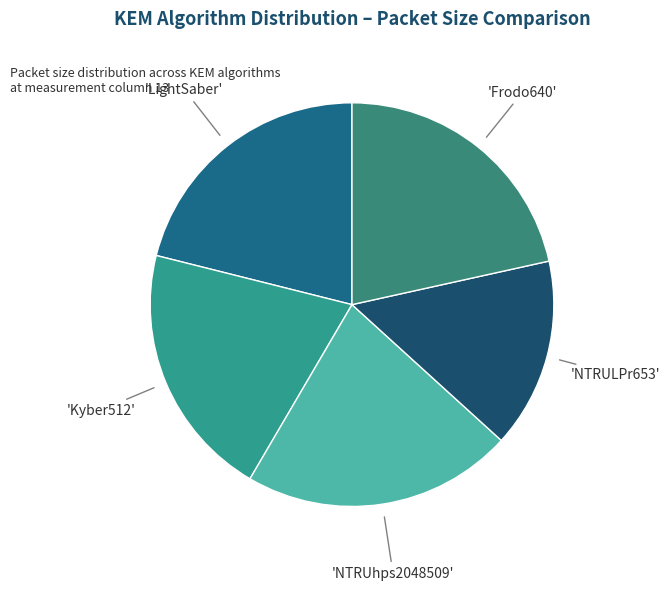

Is there any slice that represents more than half of the pie?

No